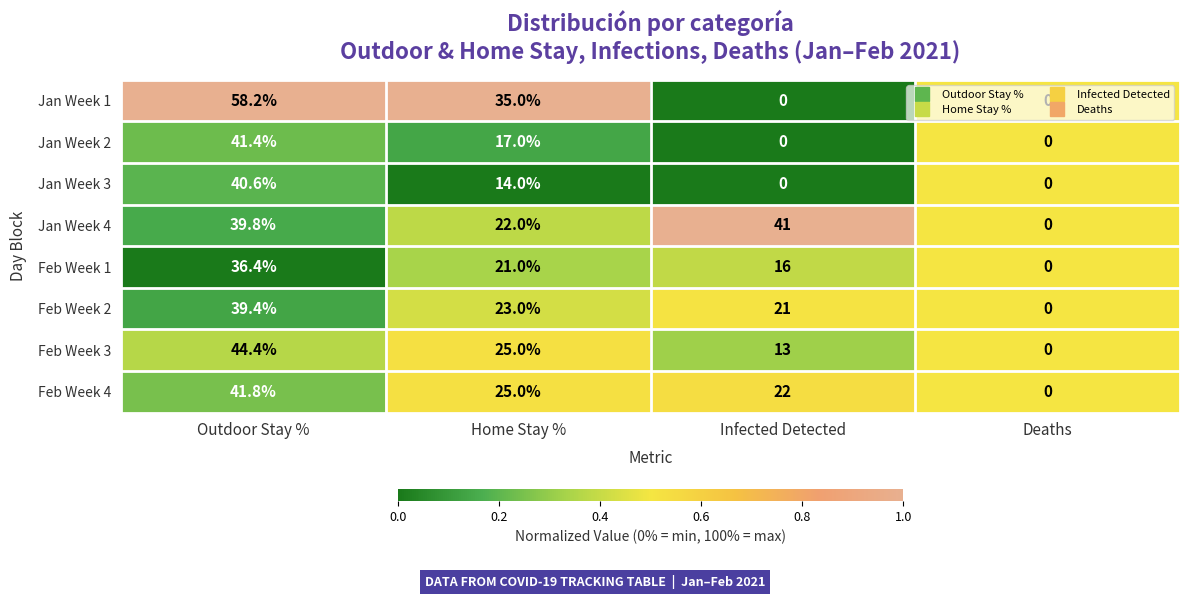

At which label does Feb Week 4 first exceed 25?

Outdoor Stay %